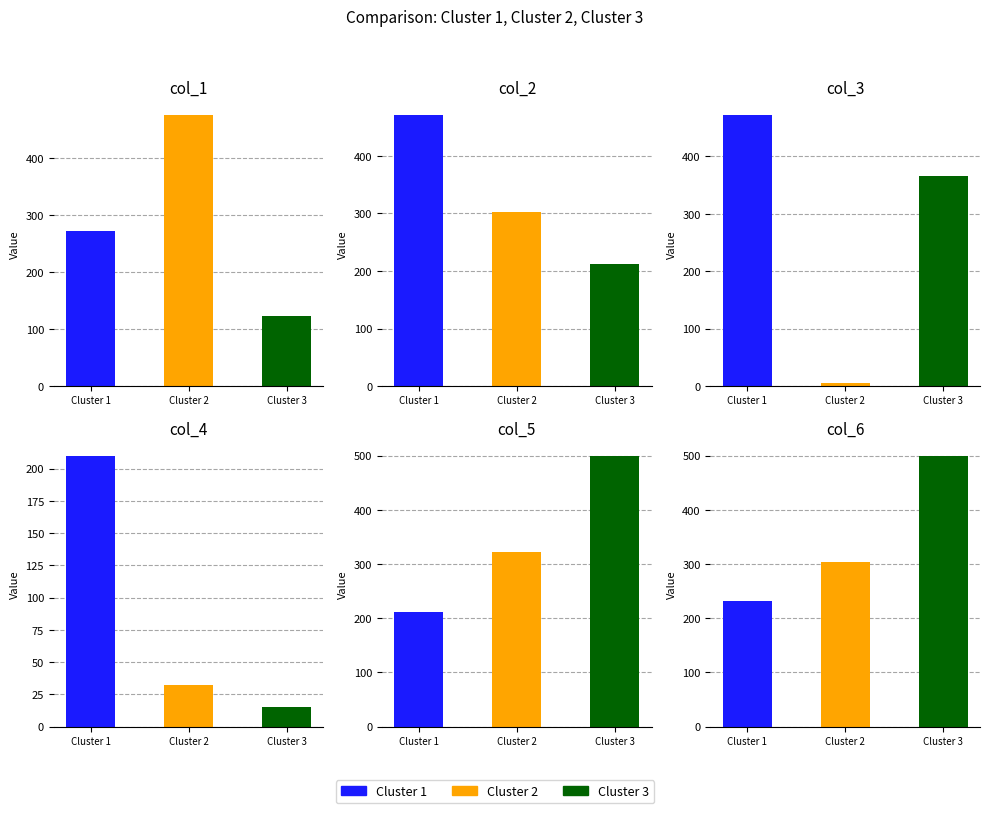

Which series has the widest spread of values?

col_3